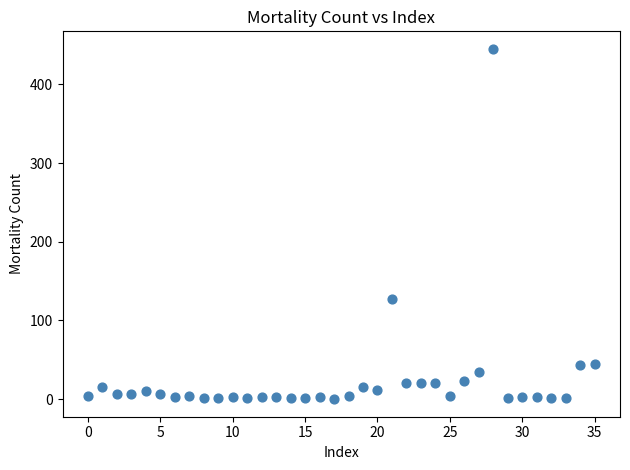

What Y value in the scatter plot is closest to 222?

127